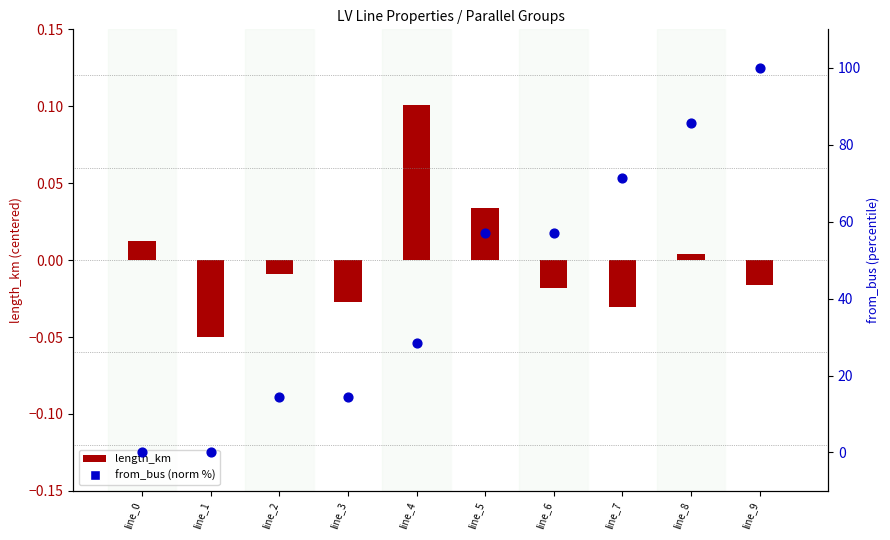

At which category is the sum across all series the highest?

line_9